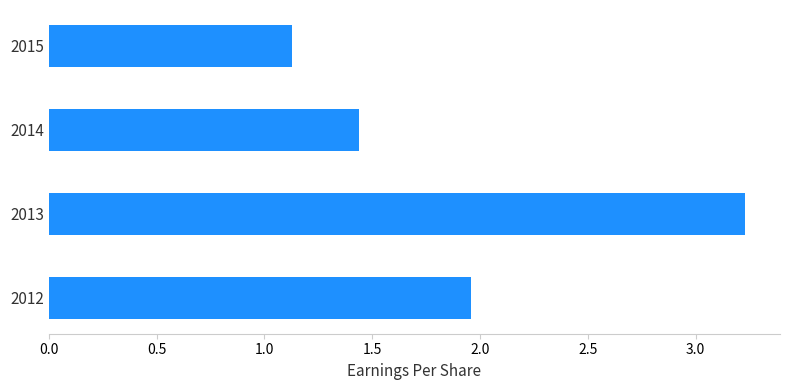

What is the difference between the maximum and second lowest values?

1.8